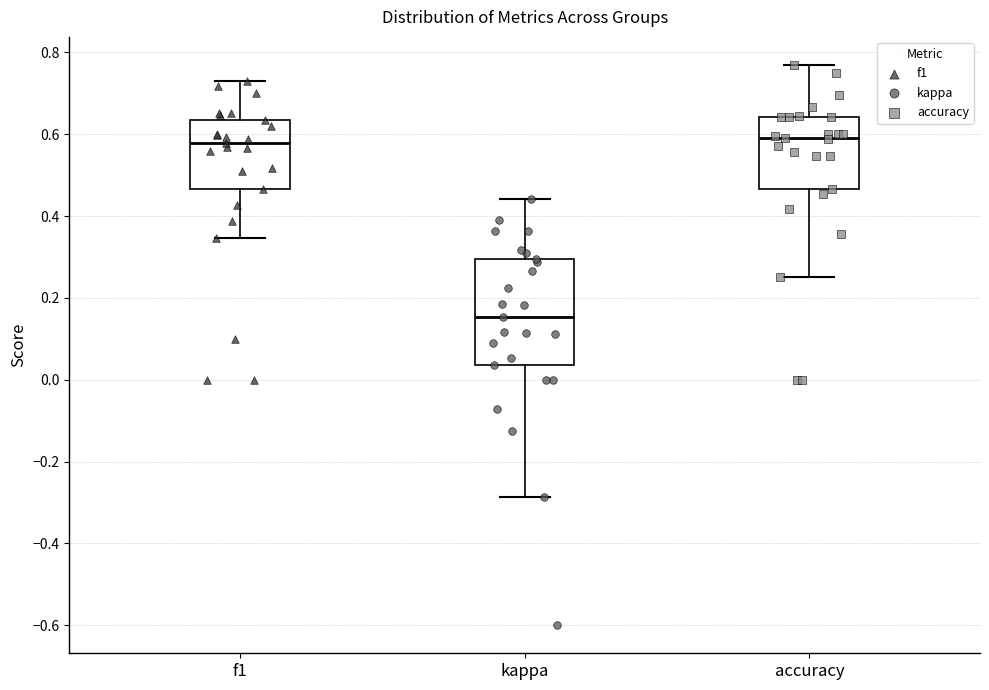

Reading left to right, transcribe this box plot: for each box, give where its median line is, the range the box spans, and where its two whiskers end, as read against the y-axis. The values are not printed on the chart, so give them approximately, as read against the axis.

f1: median 0.58, box 0.46 to 0.64, whiskers 0.34 to 0.72
kappa: median 0.16, box 0.04 to 0.30, whiskers -0.28 to 0.44
accuracy: median 0.60, box 0.46 to 0.64, whiskers 0.26 to 0.76